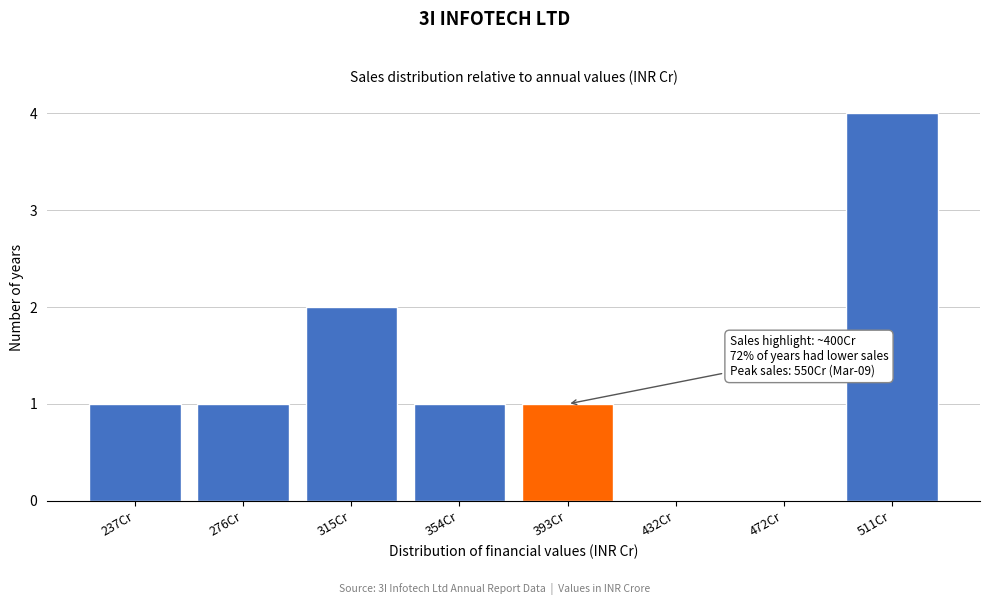

Reading right to left, list all the values displayed in this chart.

511Cr=4	472Cr=0	432Cr=0	393Cr=1	354Cr=1	315Cr=2	276Cr=1	237Cr=1